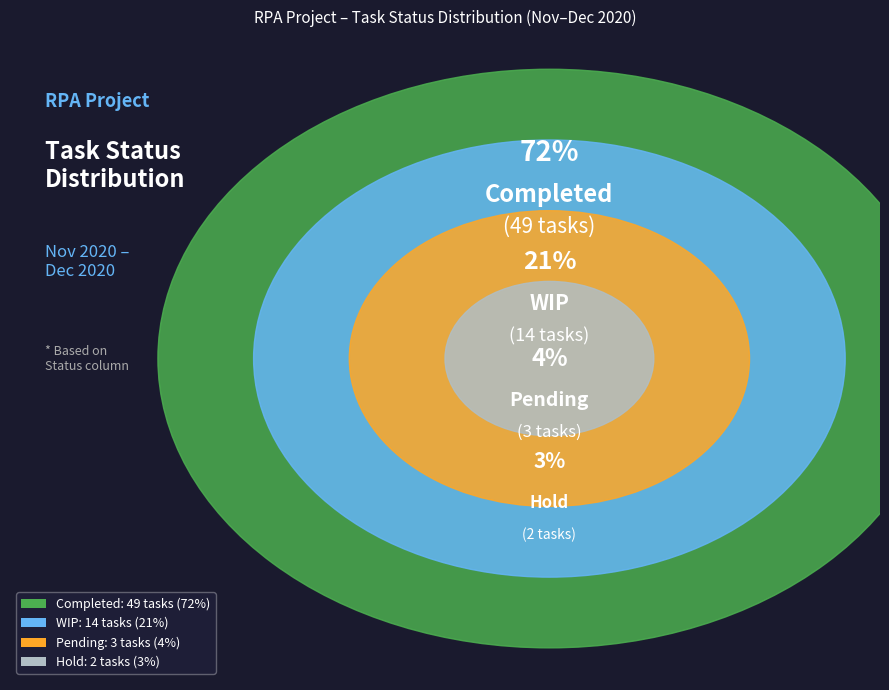

Count the number of slices in the pie.

4